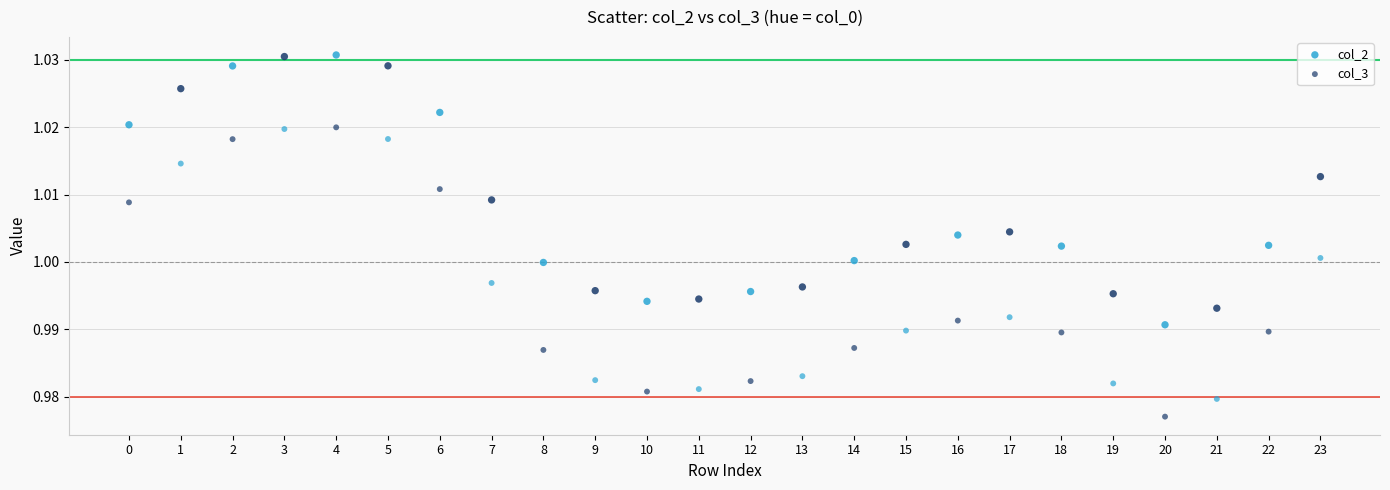

Which series reaches the minimum Y coordinate?

col_3